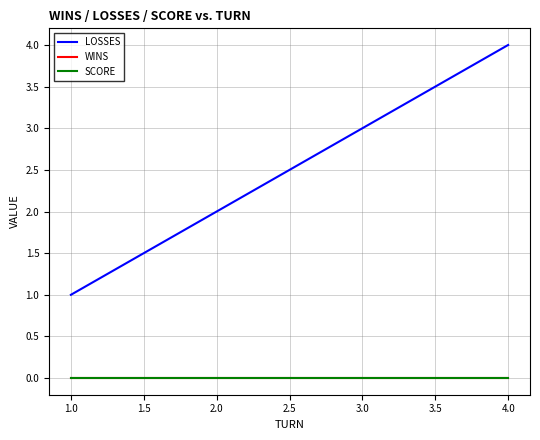

Does the chart have visible grid lines?

Yes